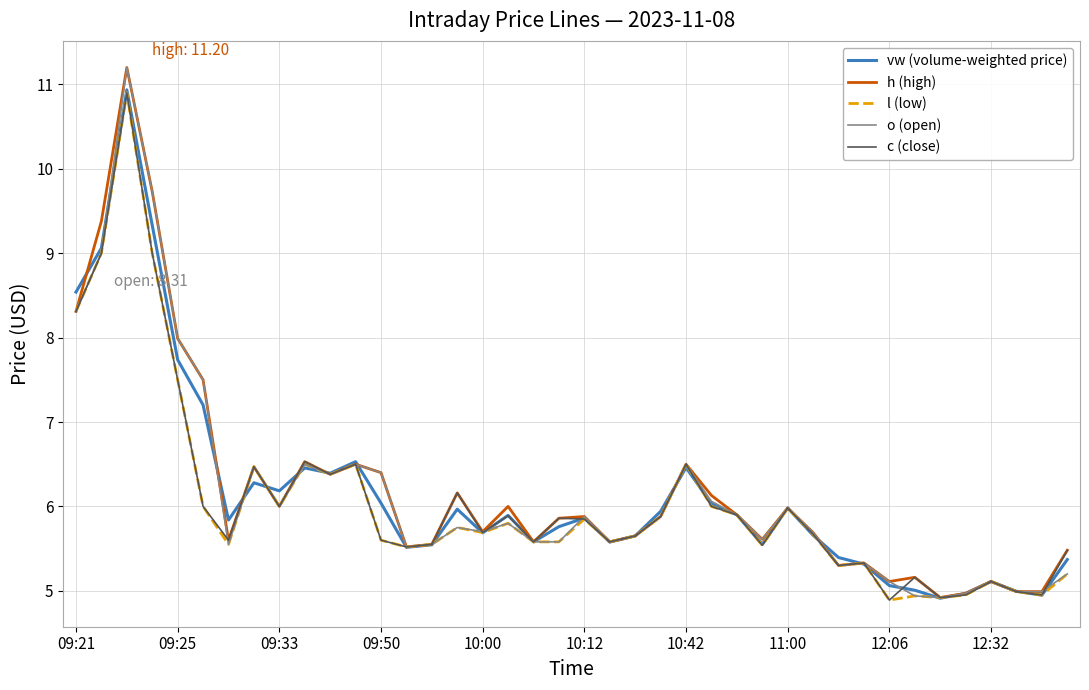

What are all the series names shown in the legend?

vw (volume-weighted price), h (high), l (low), o (open), c (close)